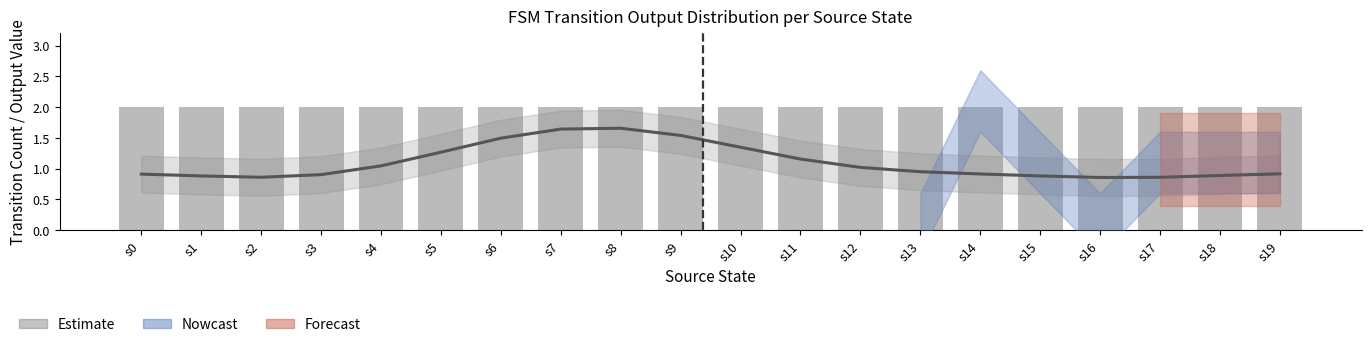

How many groups of bars are there?

20